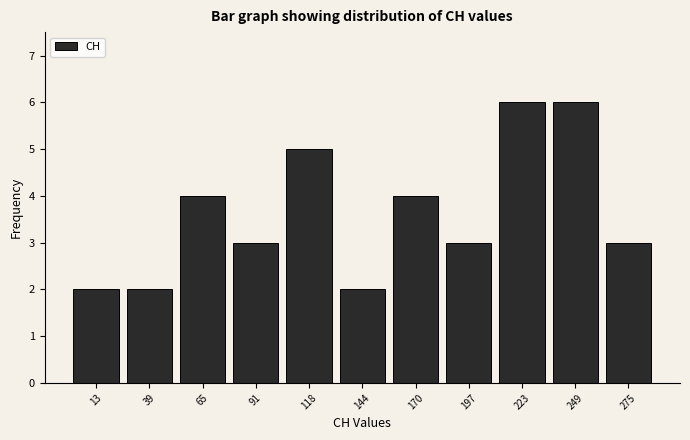

Reading left to right, transcribe this chart: for each bar, give the range it covers on the x-axis and its height. Neither the bar edges nor the heights are printed on the chart, so give them approximately, as read against the axes.

0 to 25: 2
25 to 55: 2
55 to 80: 4
80 to 105: 3
105 to 130: 5
130 to 160: 2
160 to 185: 4
185 to 210: 3
210 to 235: 6
235 to 265: 6
265 to 290: 3